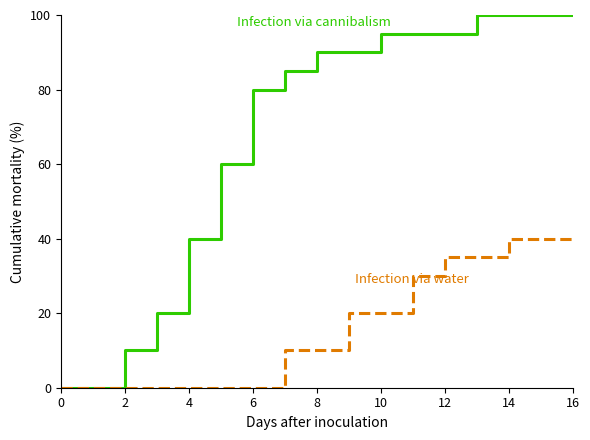

What is the greatest value displayed?

100